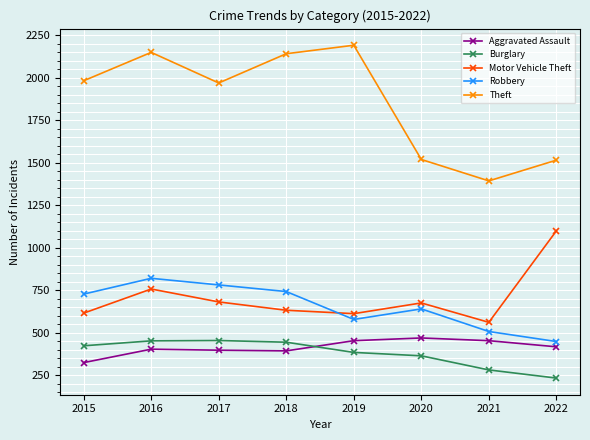

What is the spread (max minus min) of values at 2019?

1807